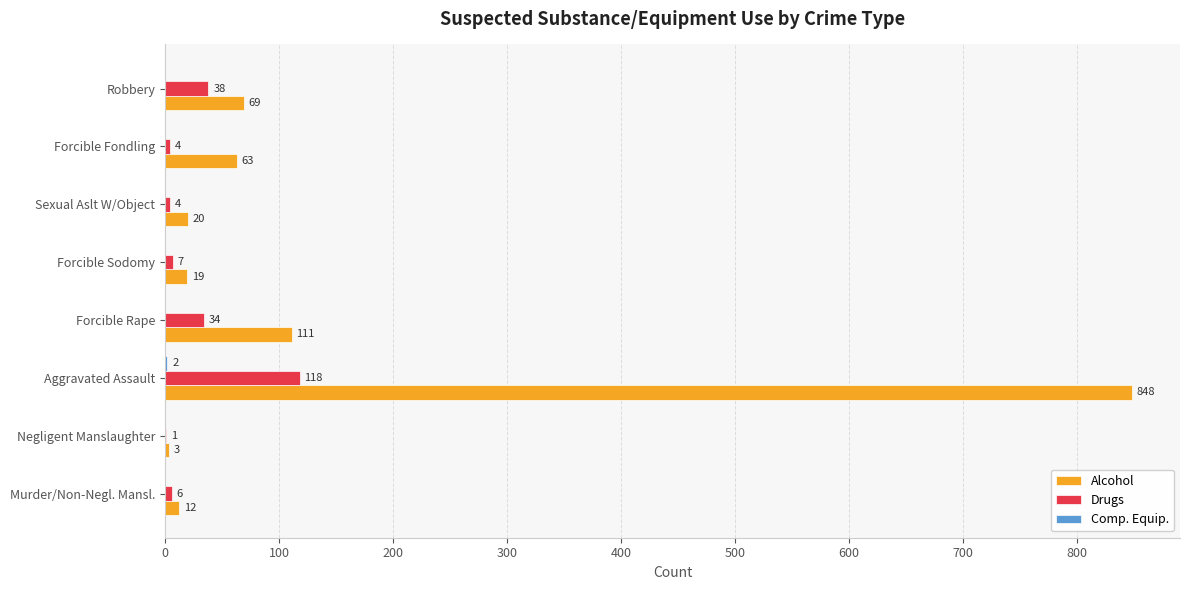

What is the approximate value of Alcohol at Aggravated Assault, to the nearest 100?

800